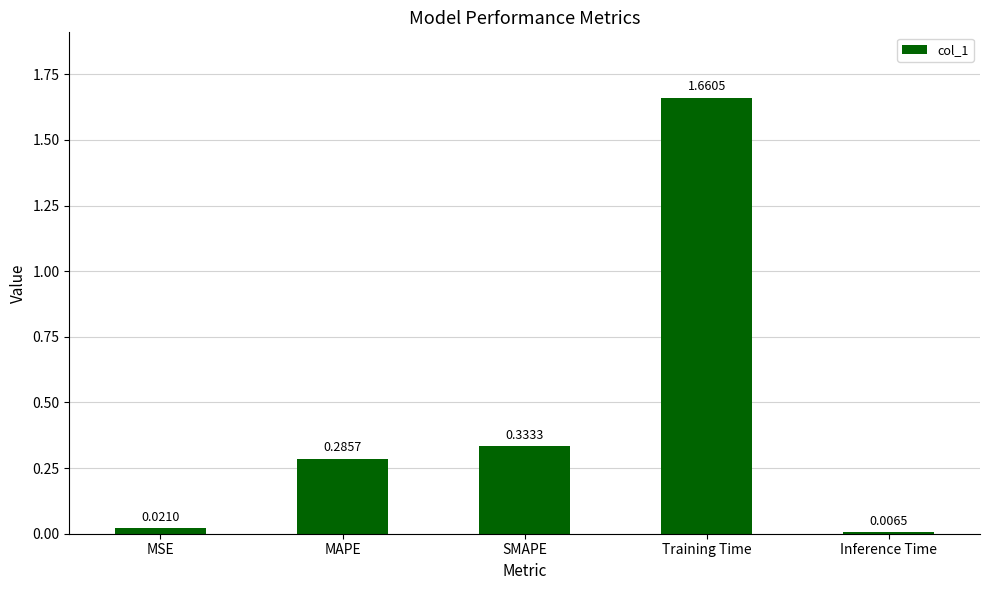

What is the difference between the maximum and second lowest values?

1.6